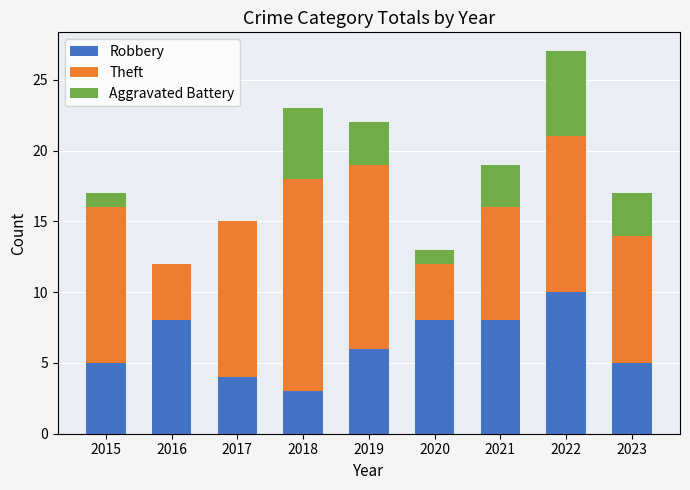

At which label does Robbery reach its peak?

2022